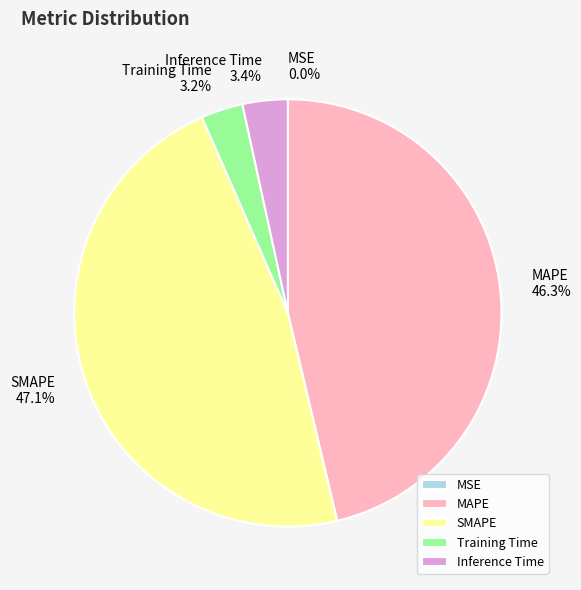

What is the largest slice in the pie chart?

SMAPE